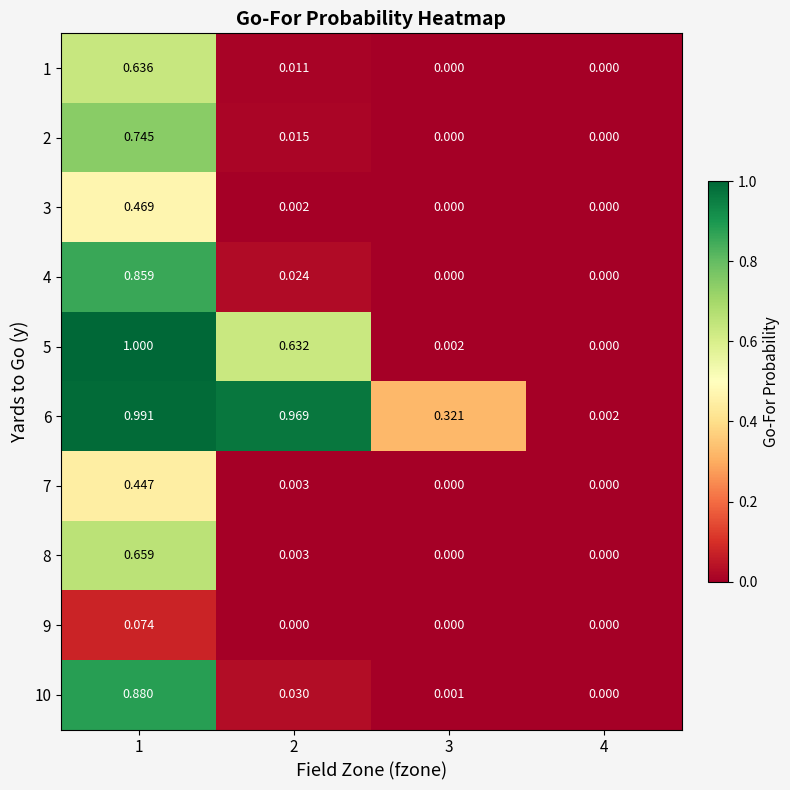

Is the value of 9 at 4 greater than the value of 6 at 3?

No